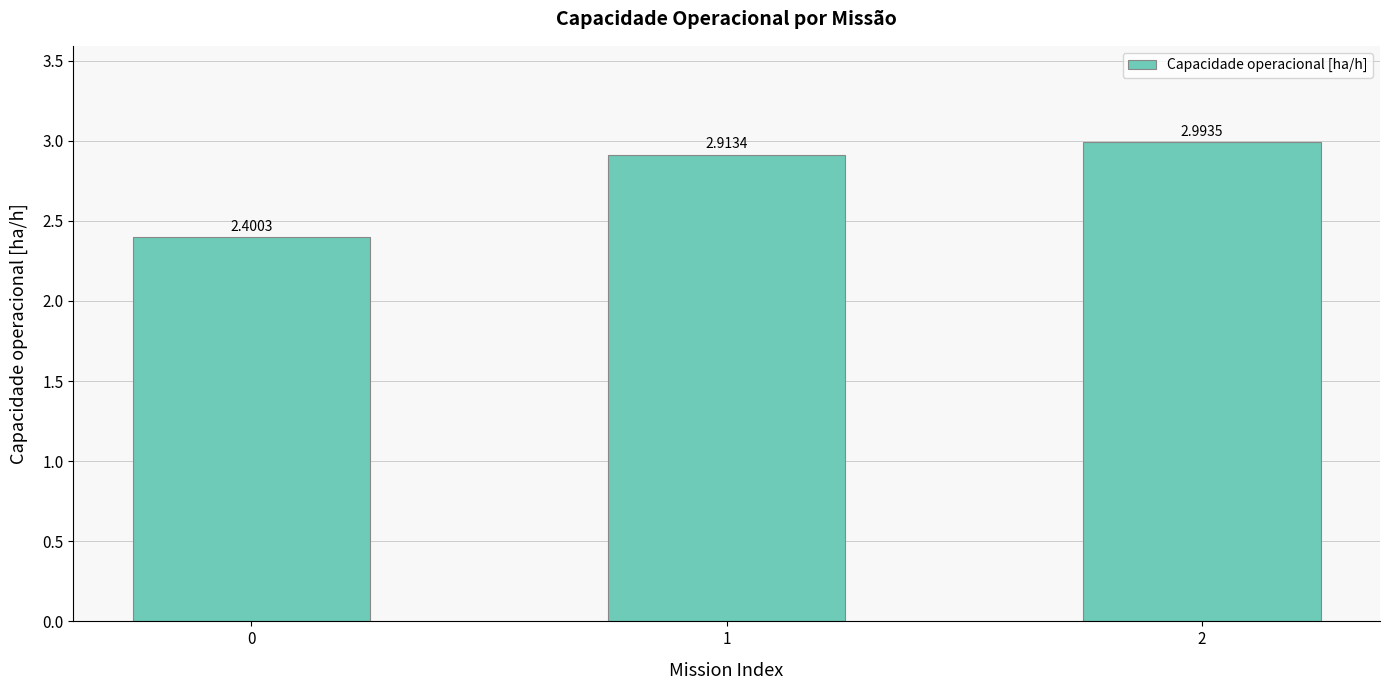

List the labels in order of value, largest first.

2, 1, 0